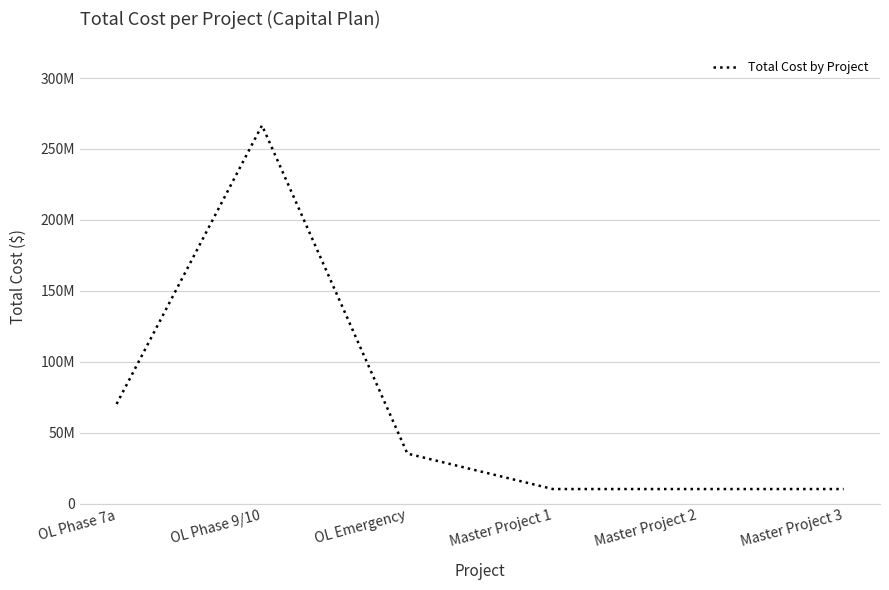

Is this an area chart (filled region under the line)?

No